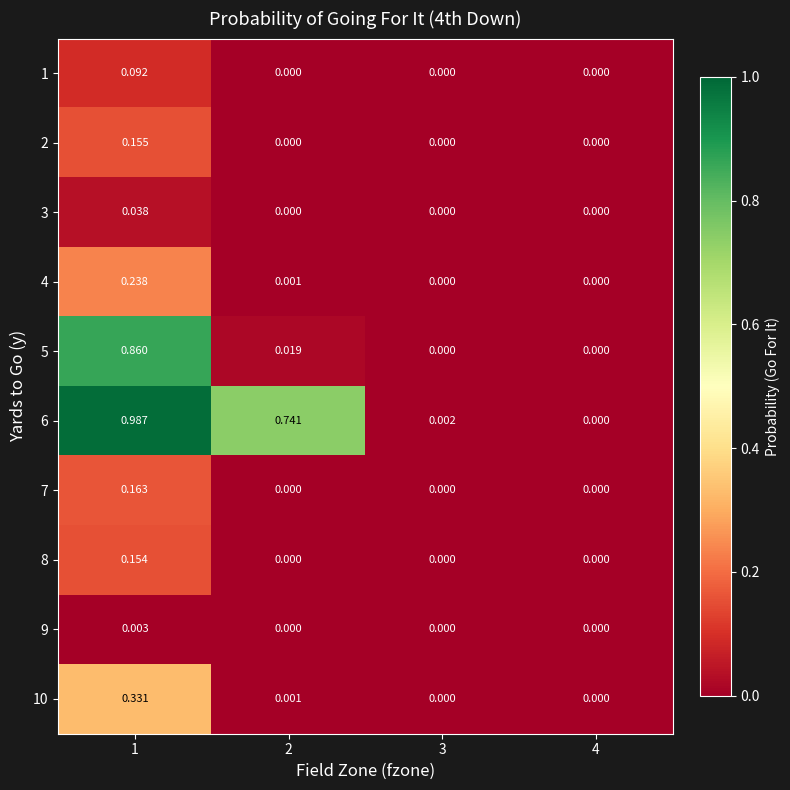

How many data points does each series have?

4